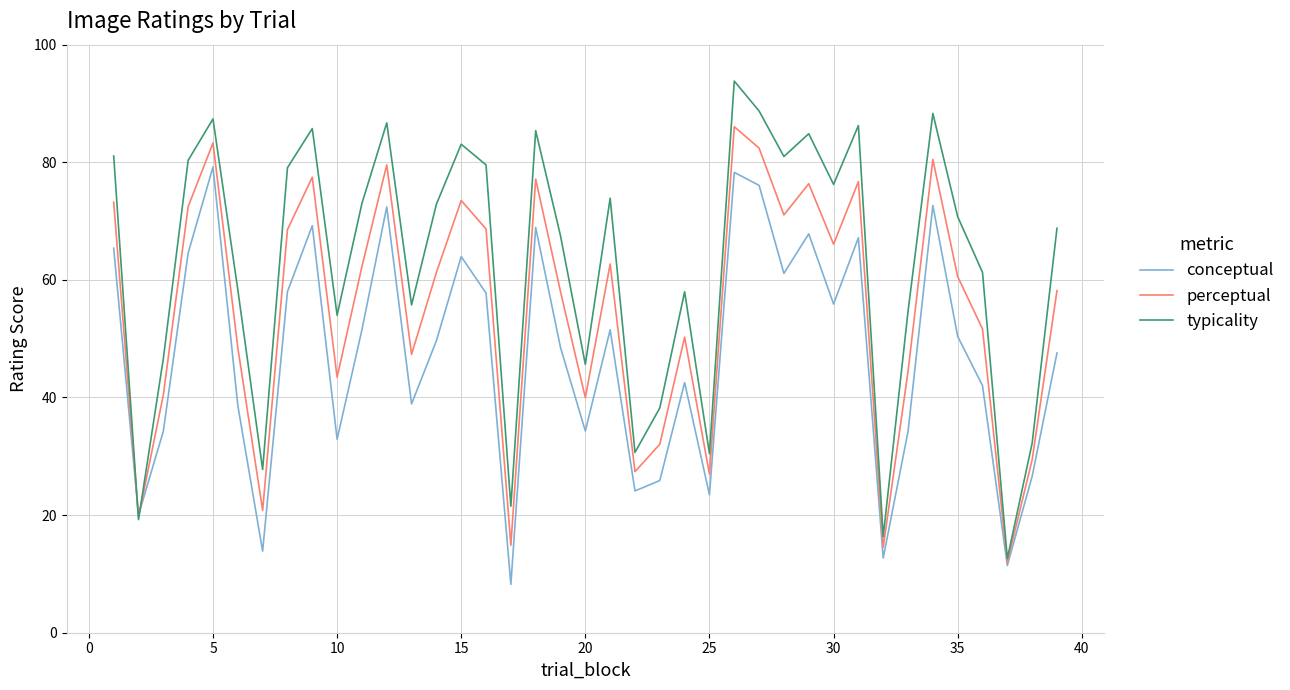

Rank the series by their average value, from lowest to highest.

conceptual, perceptual, typicality